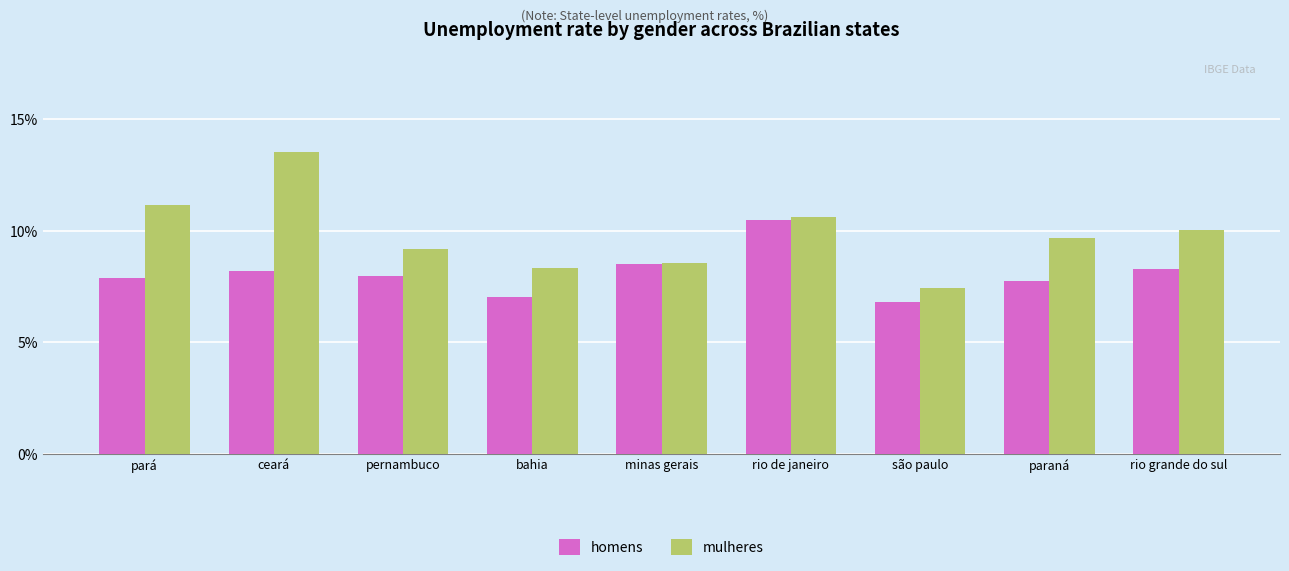

Where is mulheres nearest to the value 10?

rio grande do sul